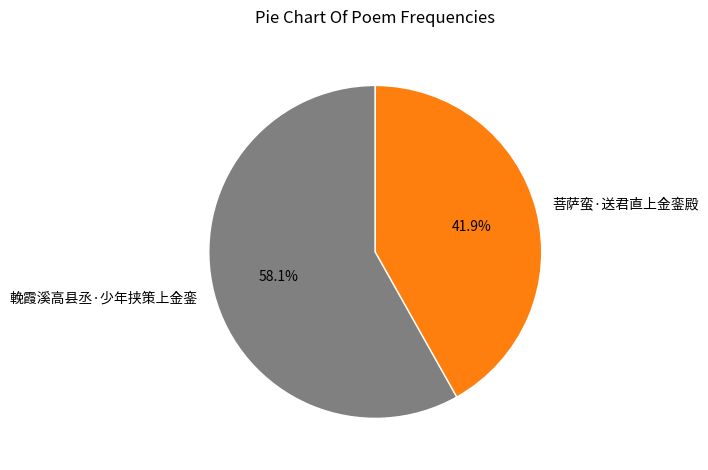

What percentage do 菩萨蛮·送君直上金銮殿 and 輓霞溪高县丞·少年挟策上金銮 together represent?

100.0%